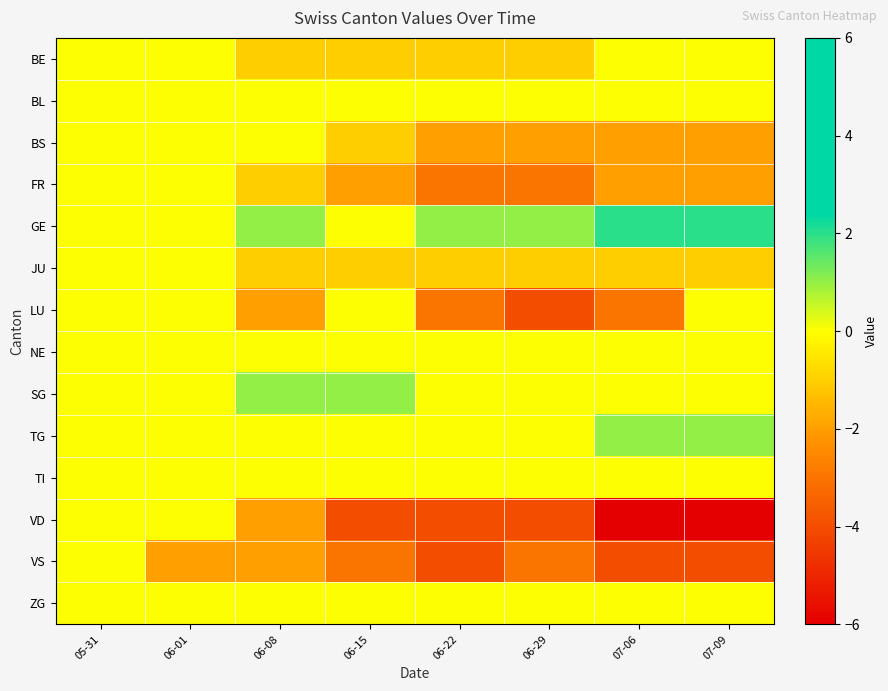

Between 06-15 and 07-06, which series saw the biggest shift?

LU